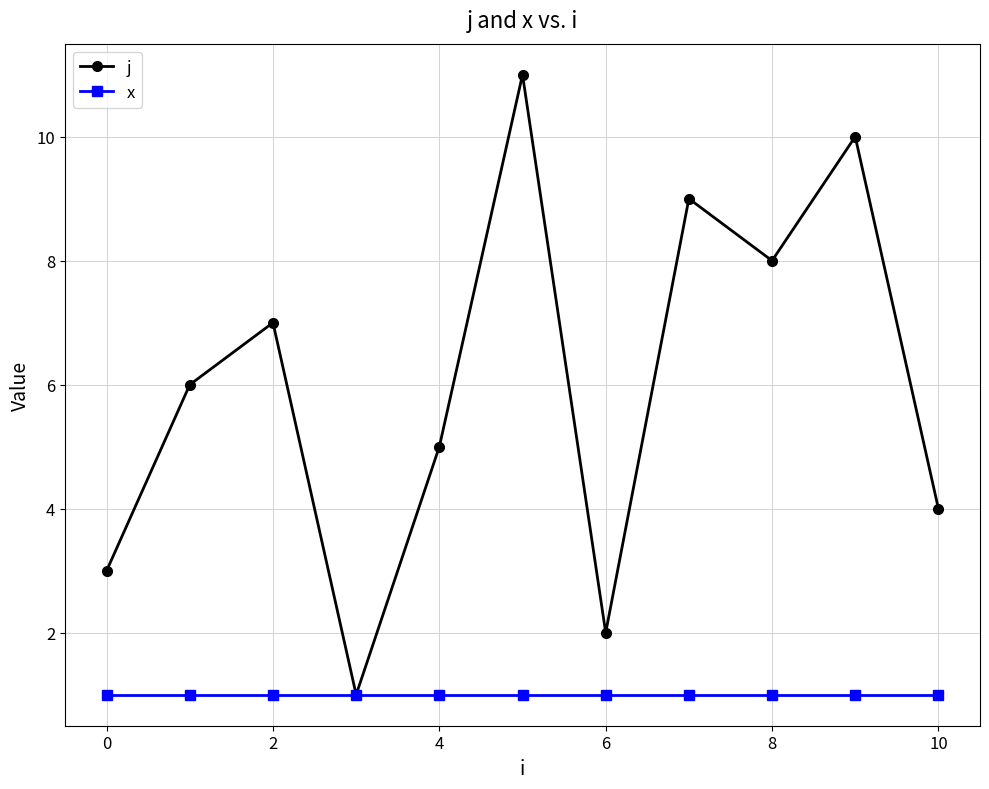

How many lines are shown in the chart?

2